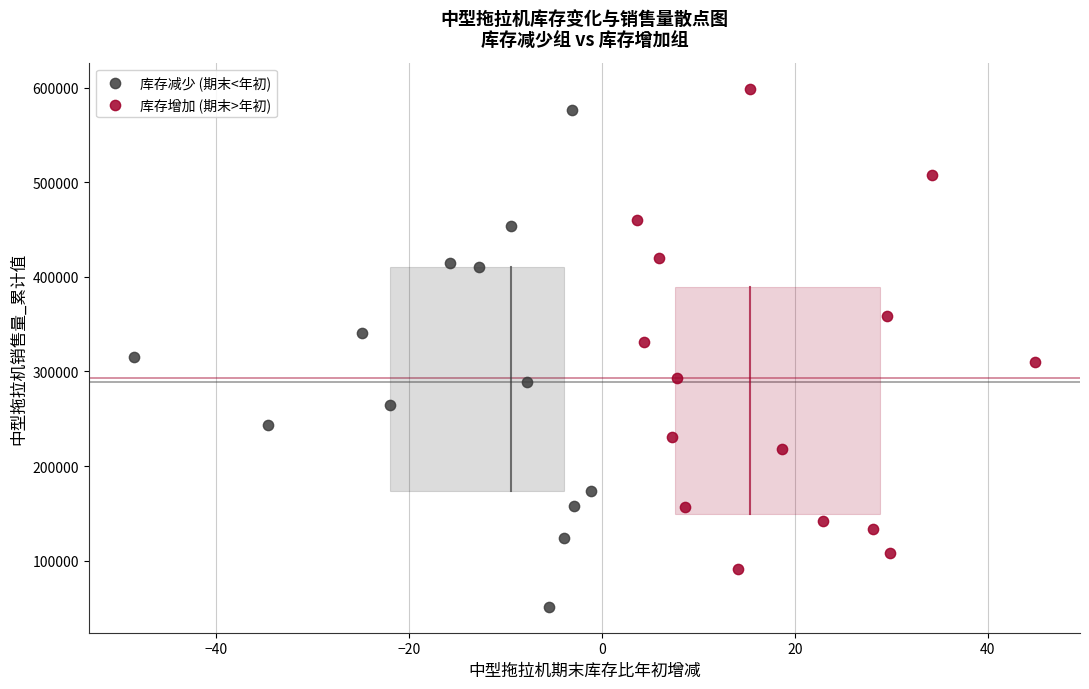

Which series has the largest Y range (max minus min)?

库存减少 (期末<年初)